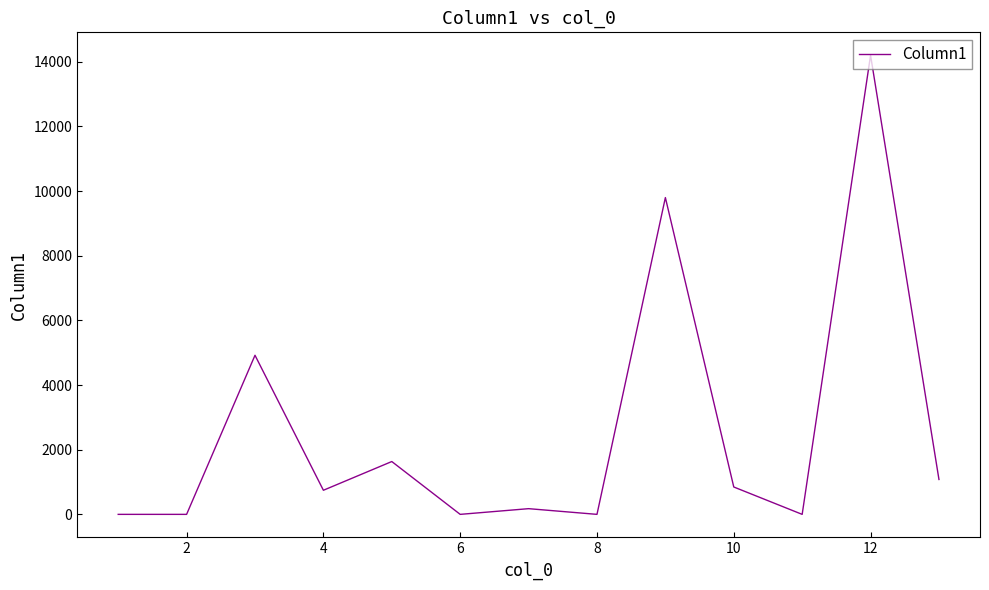

What is the difference between the maximum and minimum values?

14197.7